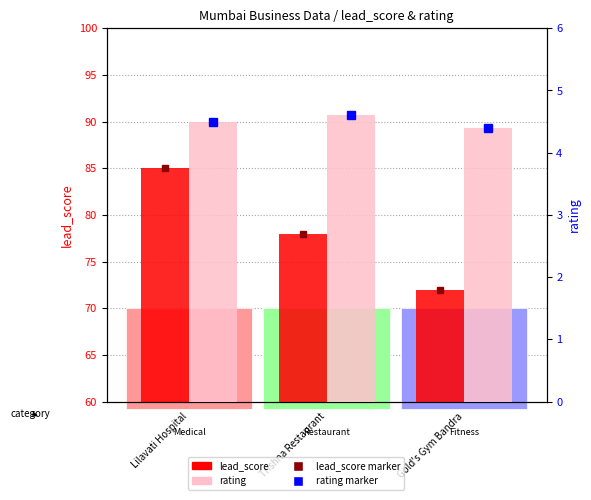

What is the spread (max minus min) of values at Trishna Restaurant?

73.4